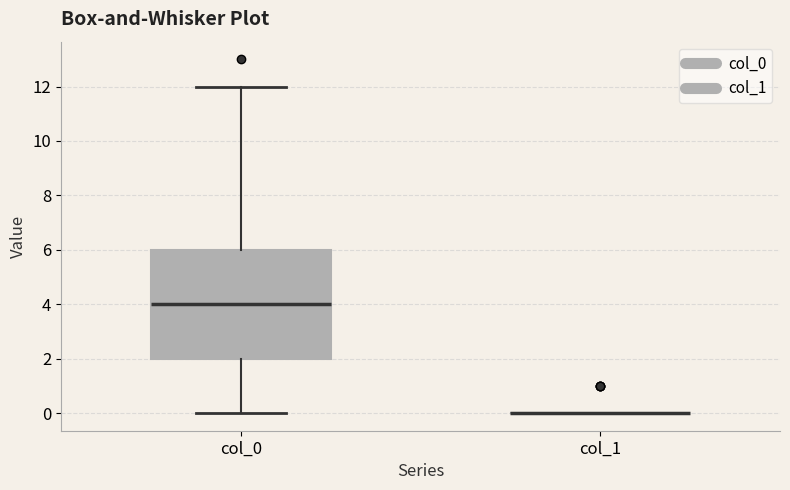

Comparing the boxes themselves (not the whiskers), which one is the tallest?

col_0